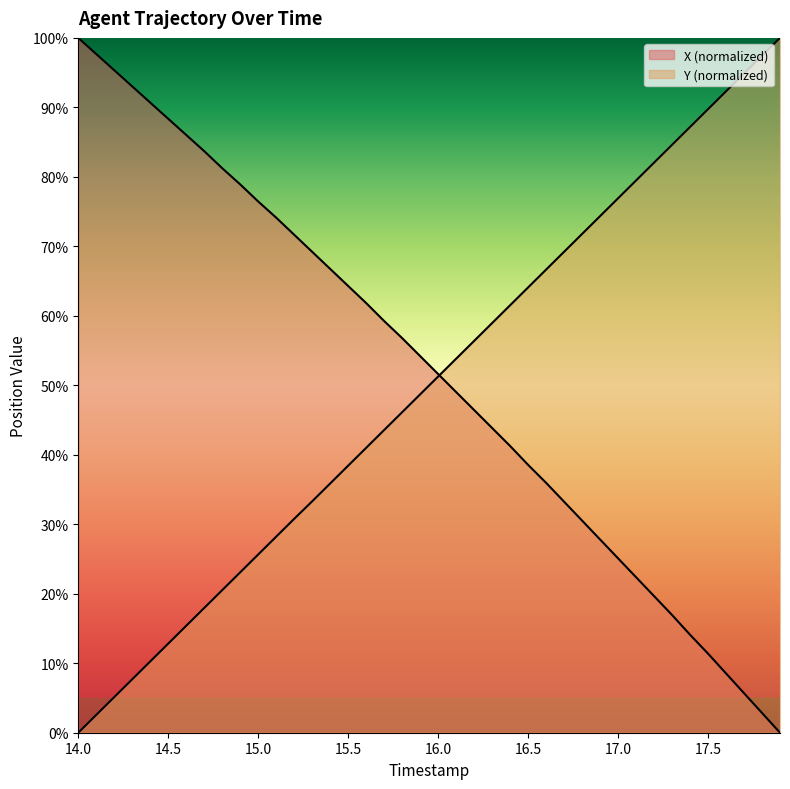

How many lines are shown in the chart?

2